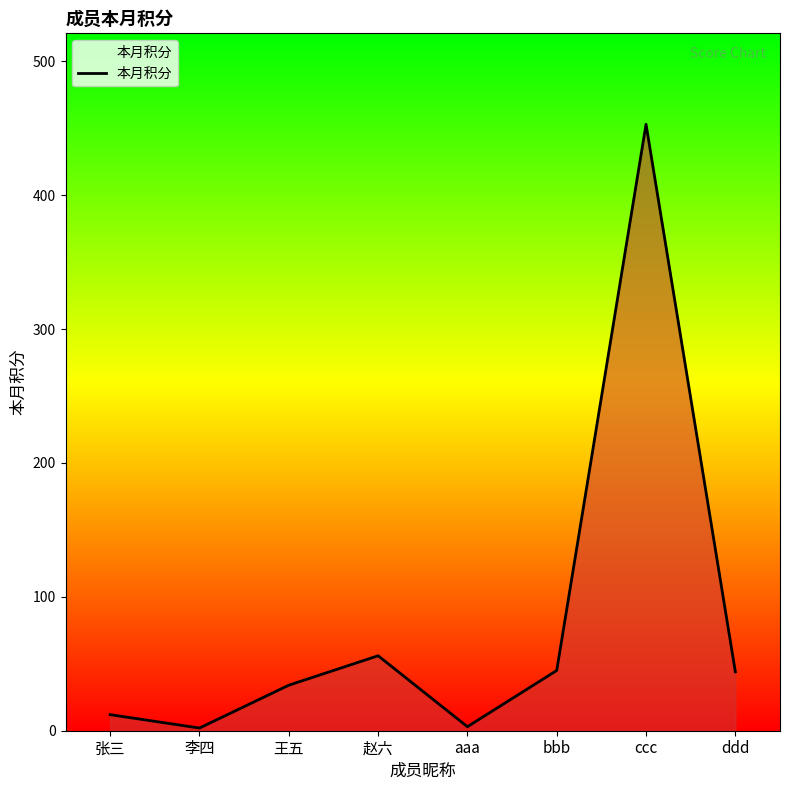

At which category does the chart reach its peak across all series?

ccc